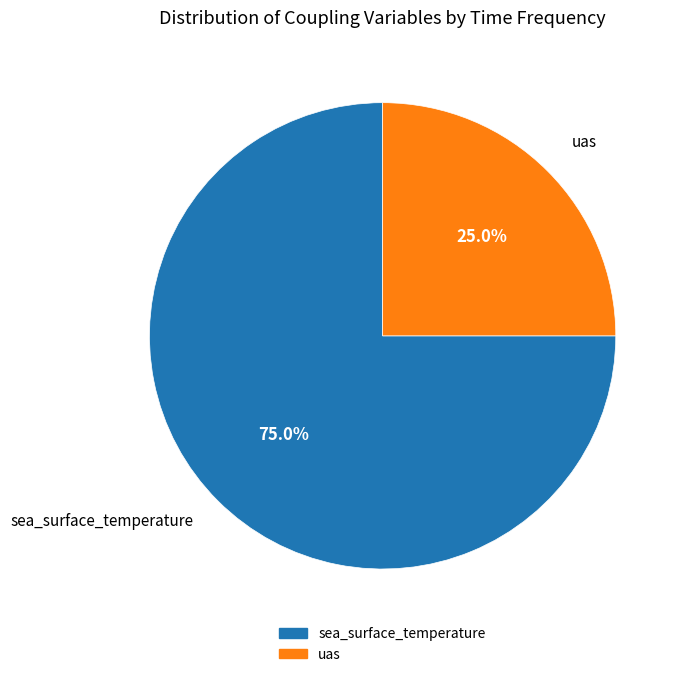

What is the ratio of the value at sea_surface_temperature to the value at uas?

3.0